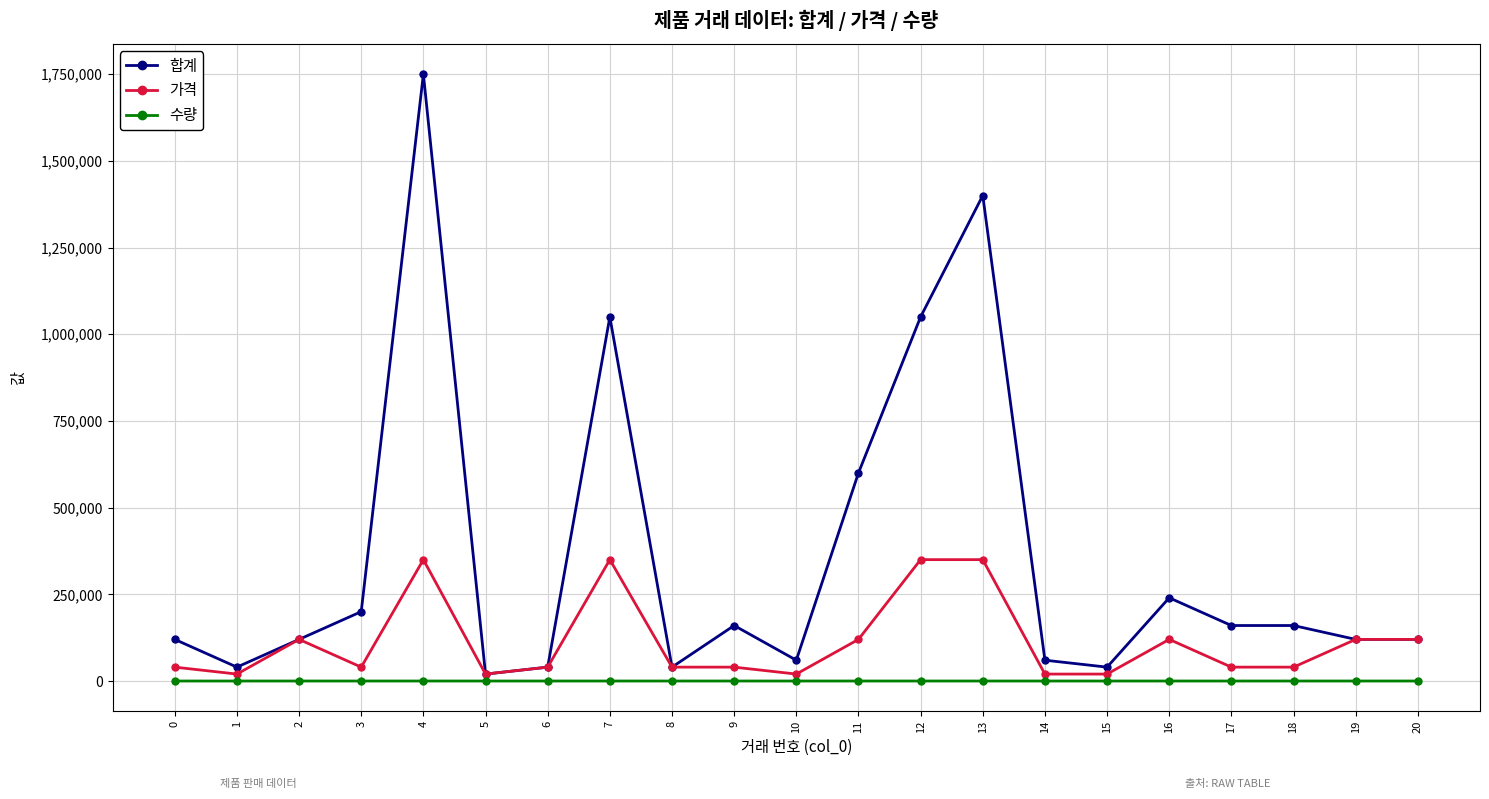

List the series in order of their peak value, lowest first.

수량, 가격, 합계